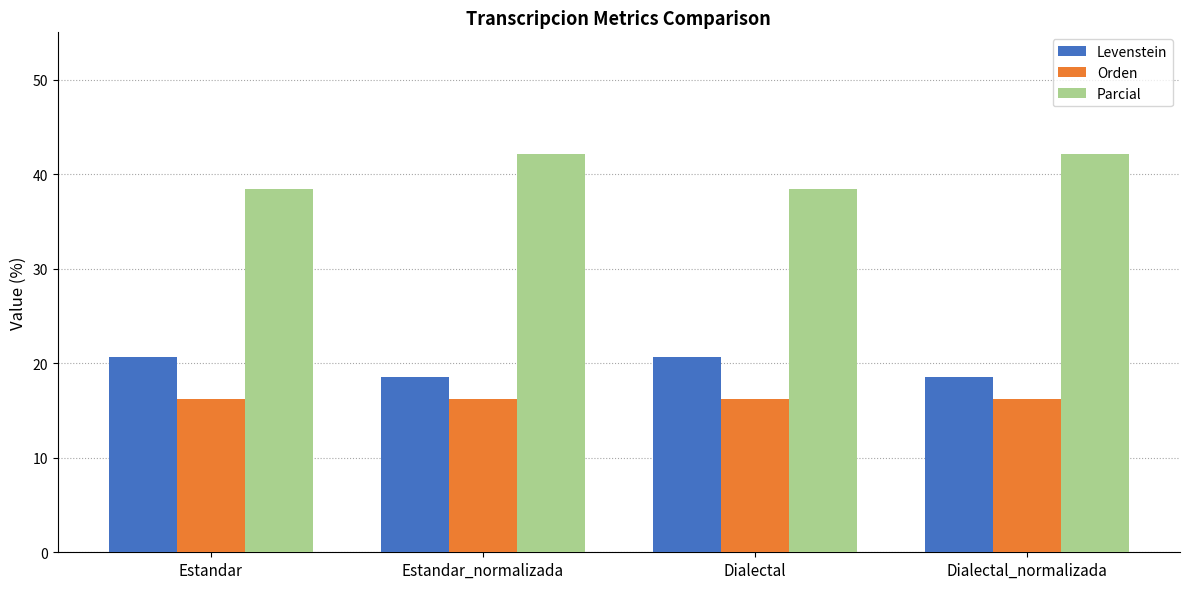

What position from the left is Dialectal_normalizada?

4